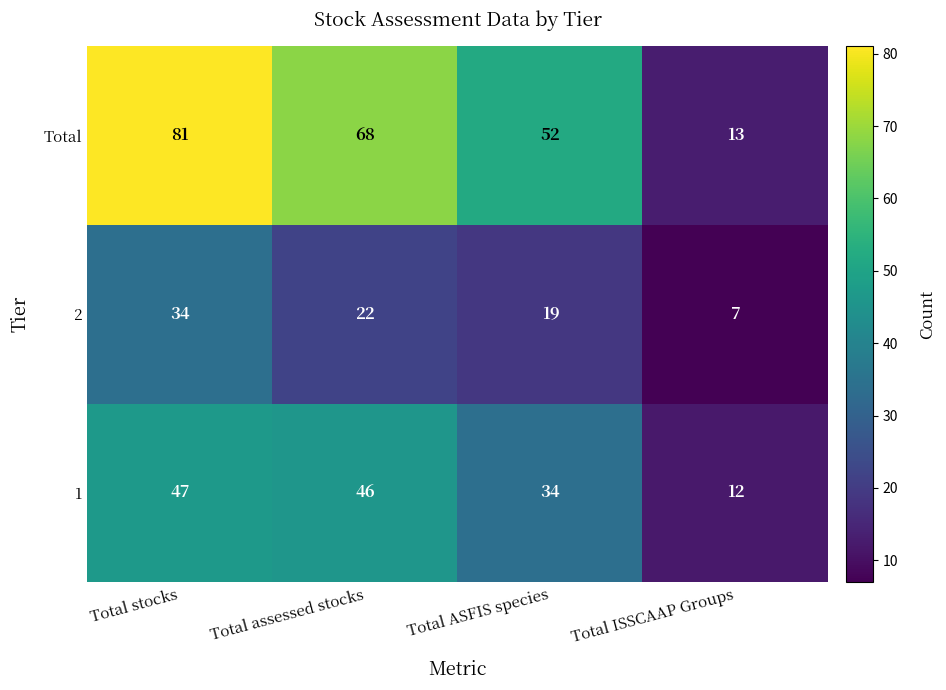

Is it true that 2 equals 26 at Total ASFIS species?

False